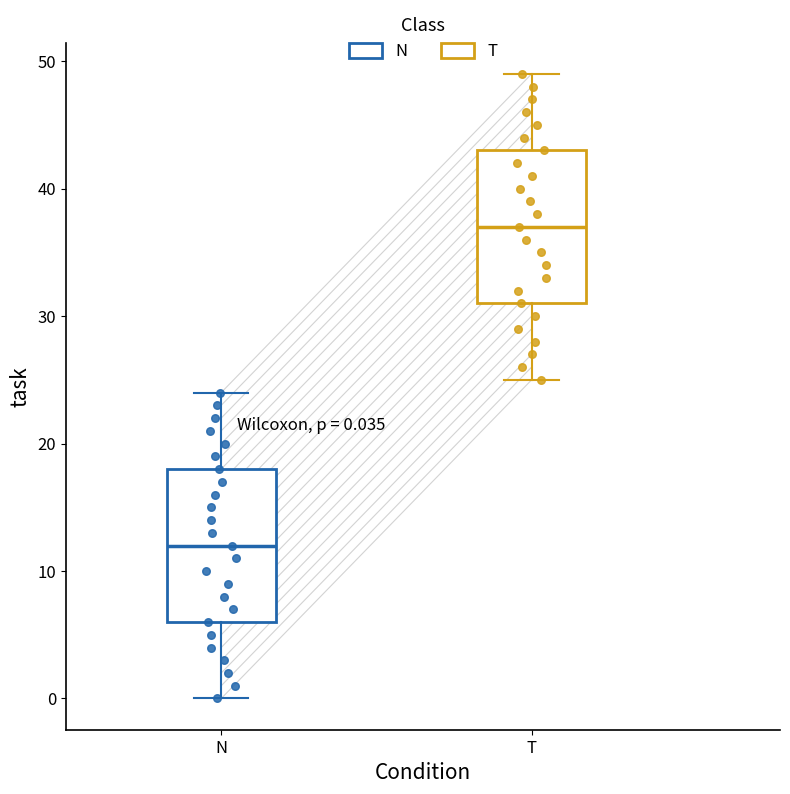

Which box has the highest median line?

T